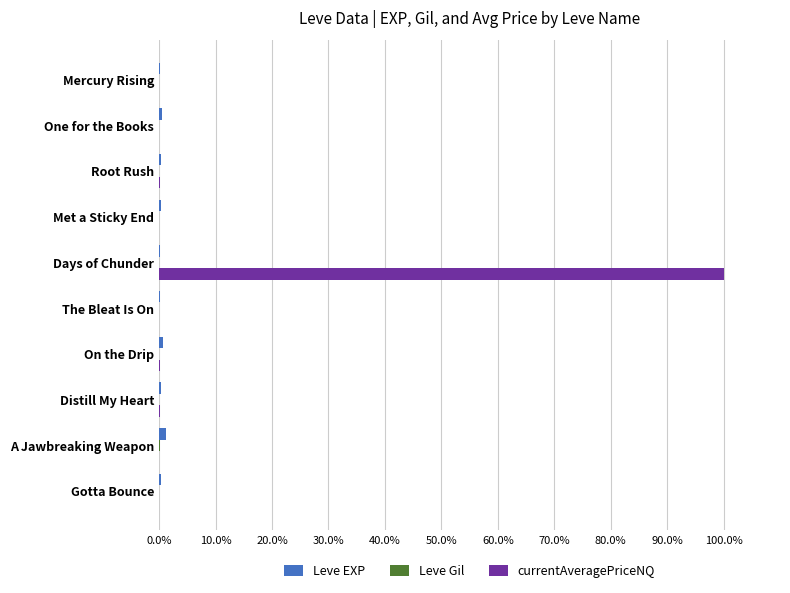

What is the maximum value shown in the chart?

100.0